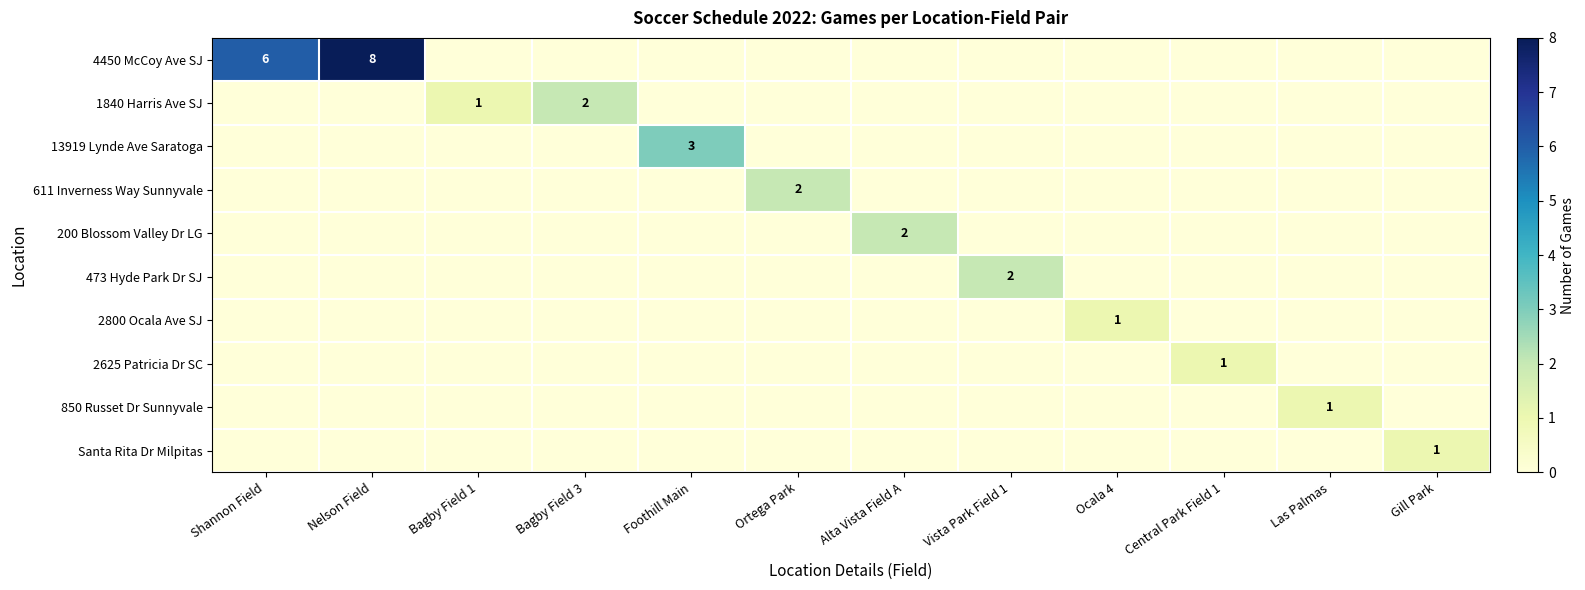

Is the value of Santa Rita Dr Milpitas at Gill Park greater than the value of 1840 Harris Ave SJ at Bagby Field 3?

No